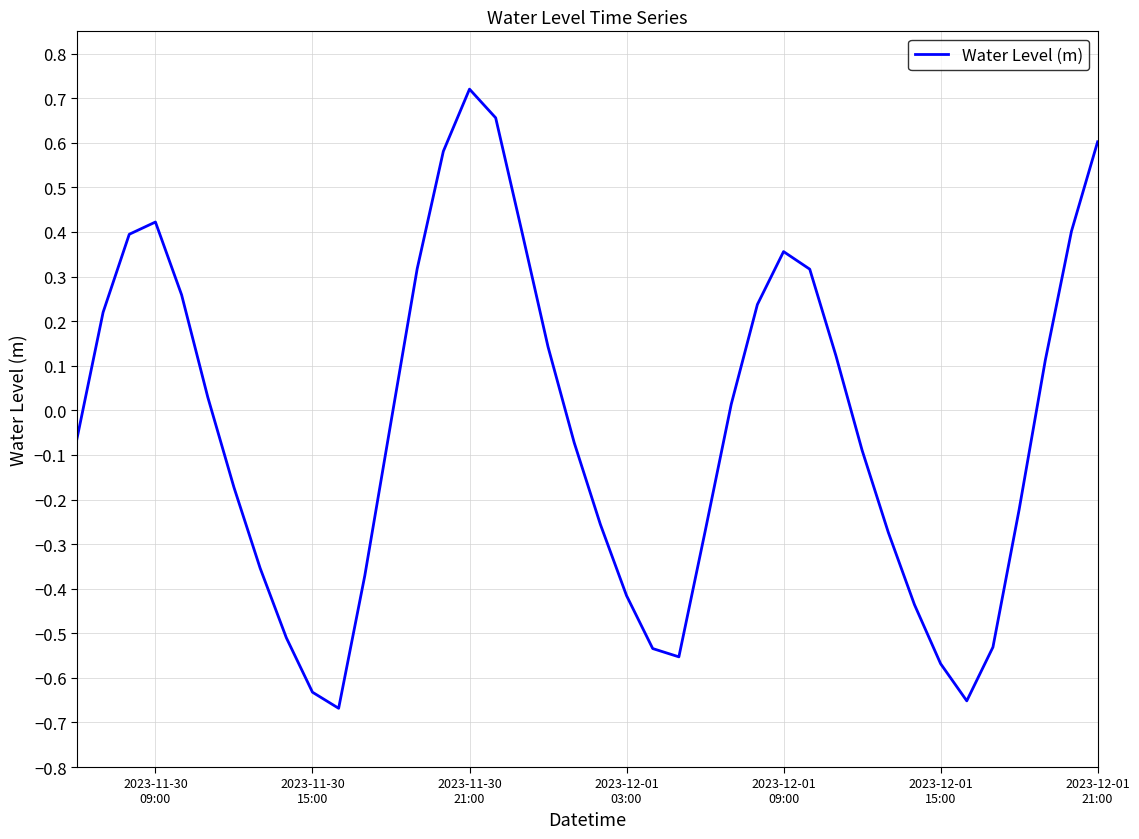

Reading left to right, what are all the values shown in this chart?

-0.1	0.2	0.4	0.4	0.3	0.0	-0.2	-0.4	-0.5	-0.6	-0.7	-0.4	-0.0	0.3	0.6	0.7	0.7	0.4	0.1	-0.1	-0.3	-0.4	-0.5	-0.6	-0.3	0.0	0.2	0.4	0.3	0.1	-0.1	-0.3	-0.4	-0.6	-0.7	-0.5	-0.2	0.1	0.4	0.6